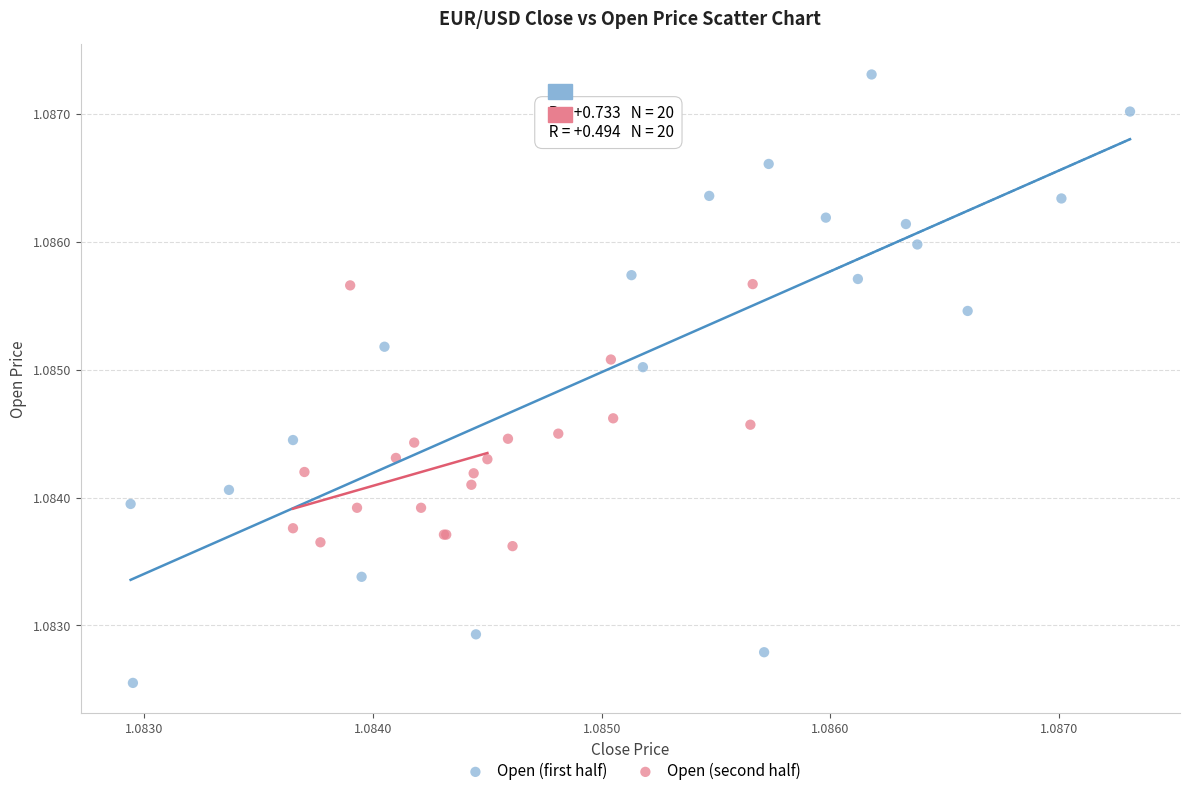

What are all the series names shown in the legend?

Open (first half), Open (second half)